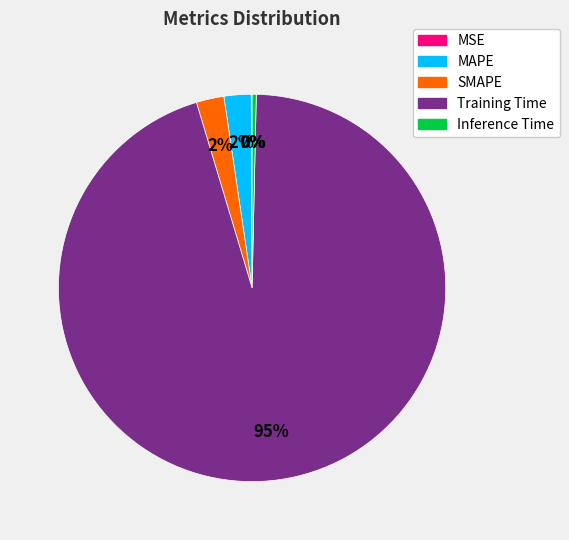

Which category has the biggest portion of the pie?

Training Time